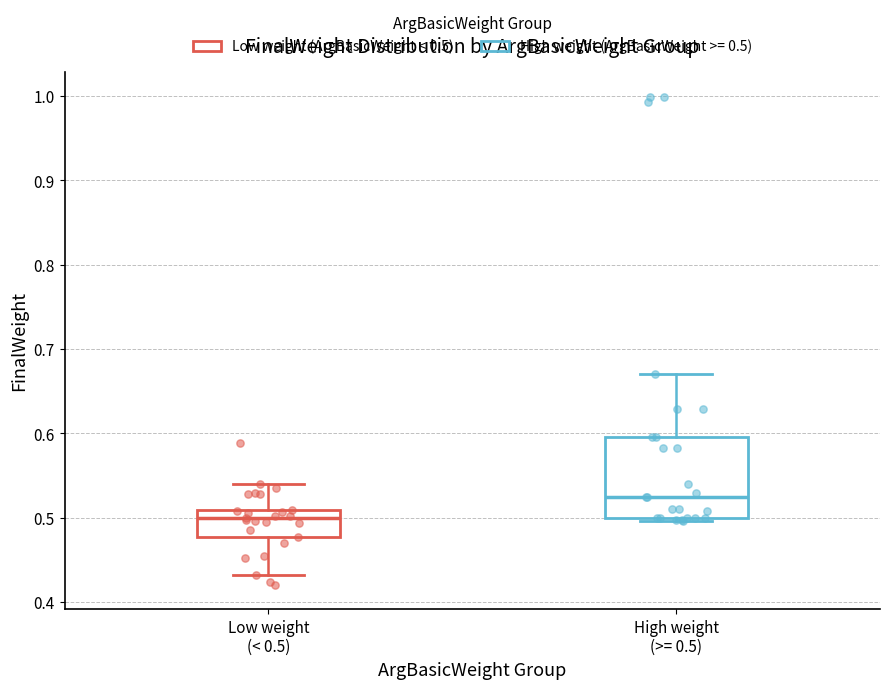

Which box's median line is the lowest?

Low weight (< 0.5)